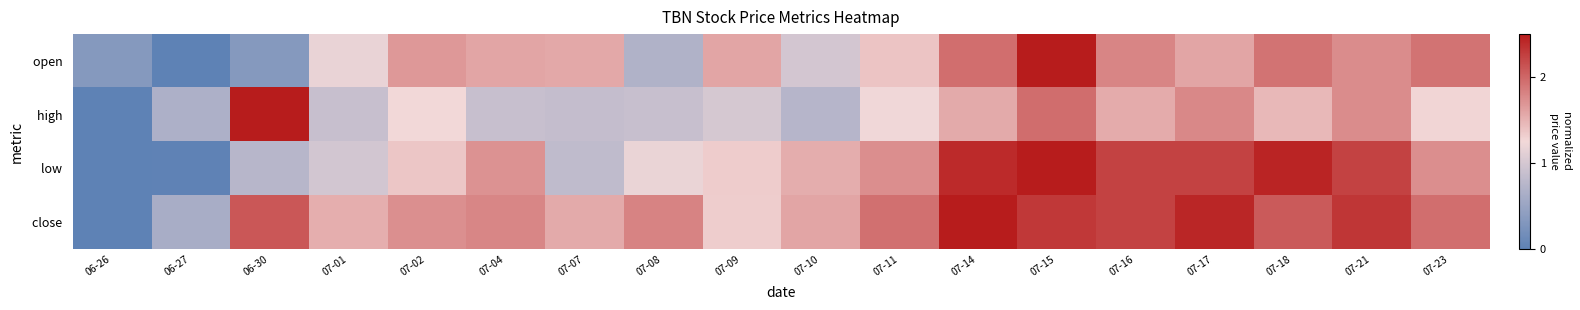

What is the total value across all series at 07-02?

6.0